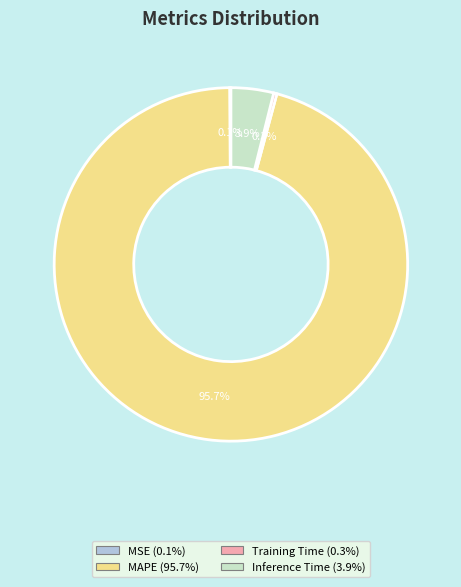

Is there a majority slice in this chart?

Yes